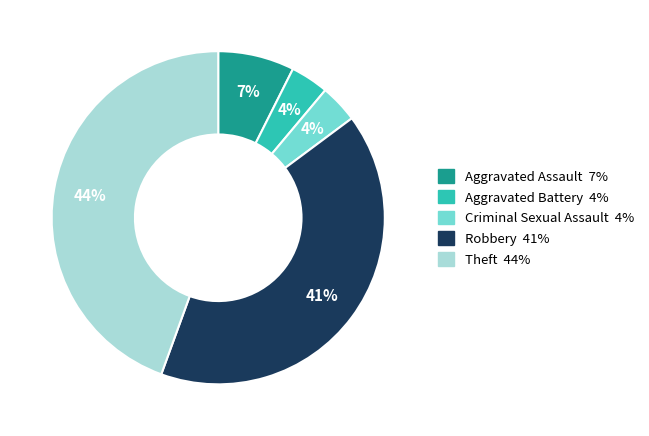

To the nearest percent, what percentage of the pie is Theft?

44%